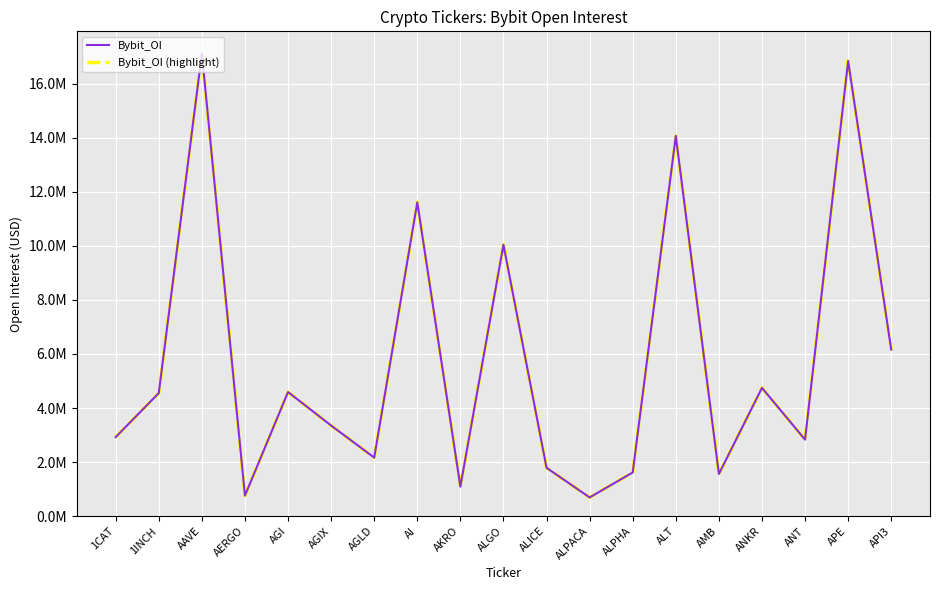

Which series has the largest range (max minus min)?

Bybit_OI